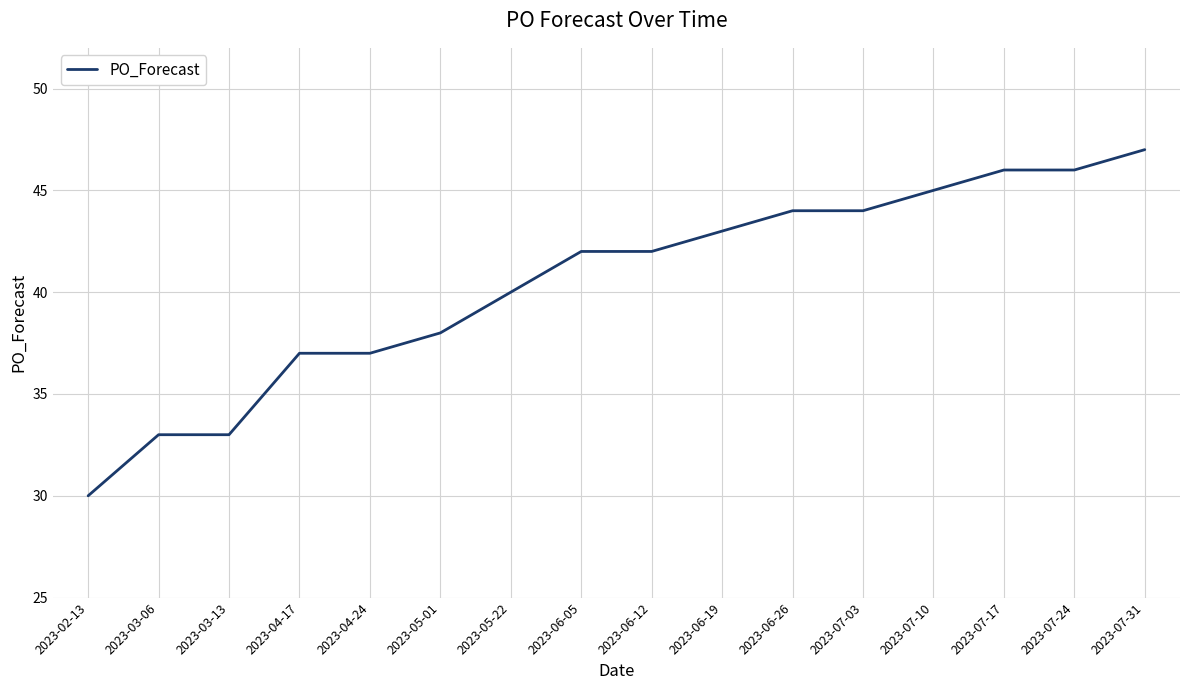

Does the chart display data point markers on the line(s)?

No